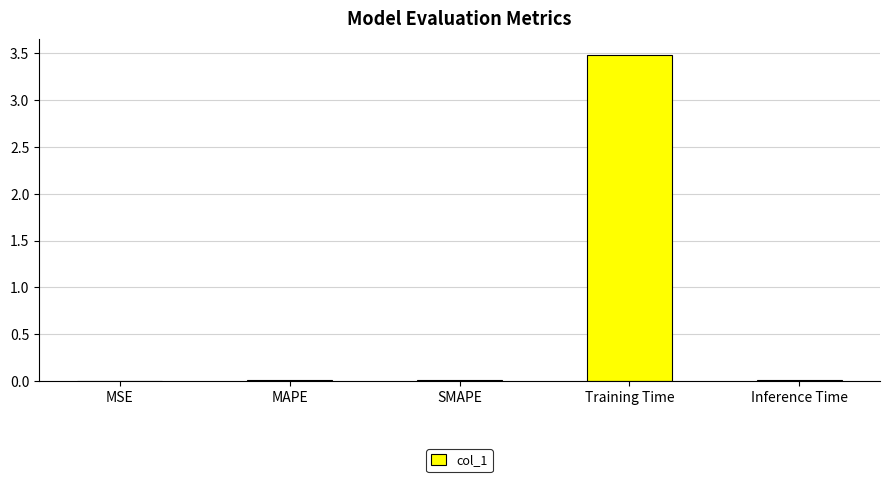

True or false: the data shows 2.4 at Training Time.

False